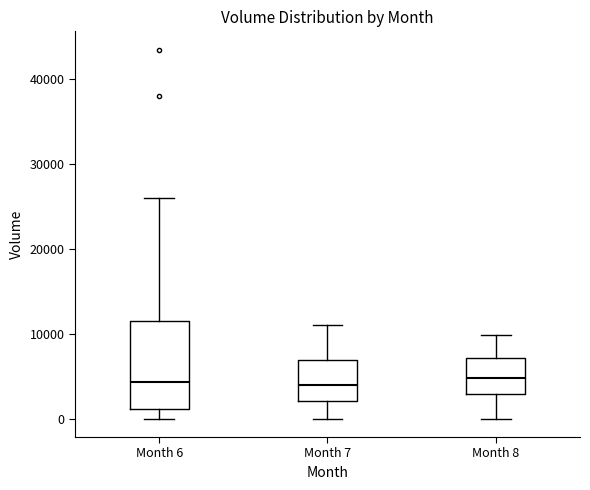

Where is the upper edge of the box for Month 6 on the y-axis? The values are not printed on the chart, so give them approximately, as read against the axis.

11000